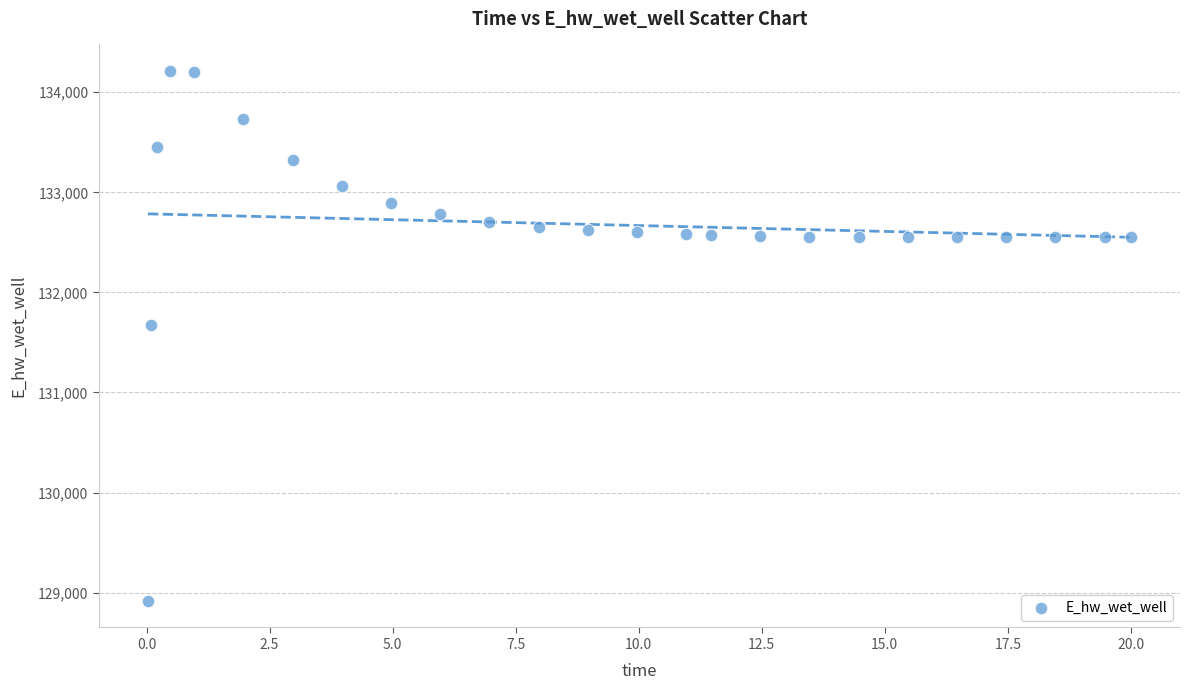

What is the range of Y values (max minus min)?

5297.1